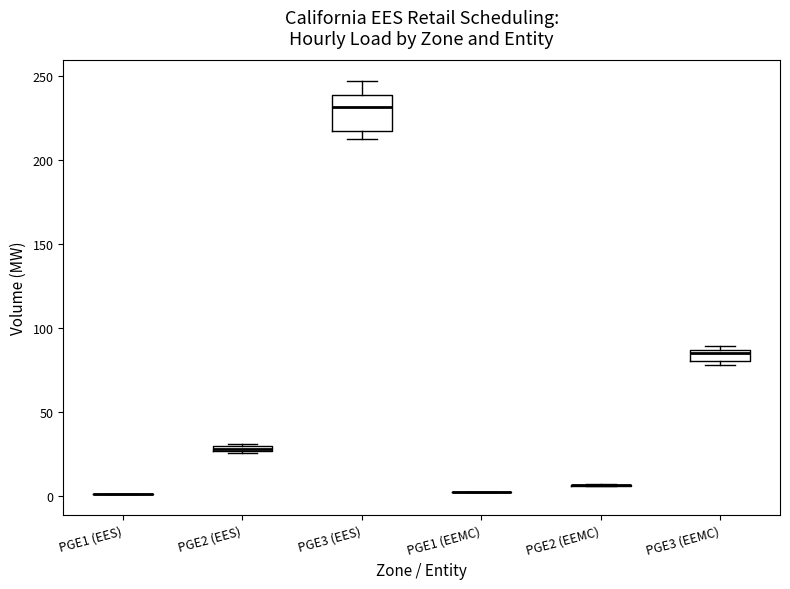

Which box is the tallest, from its lower edge to its upper edge?

PGE3 (EES)